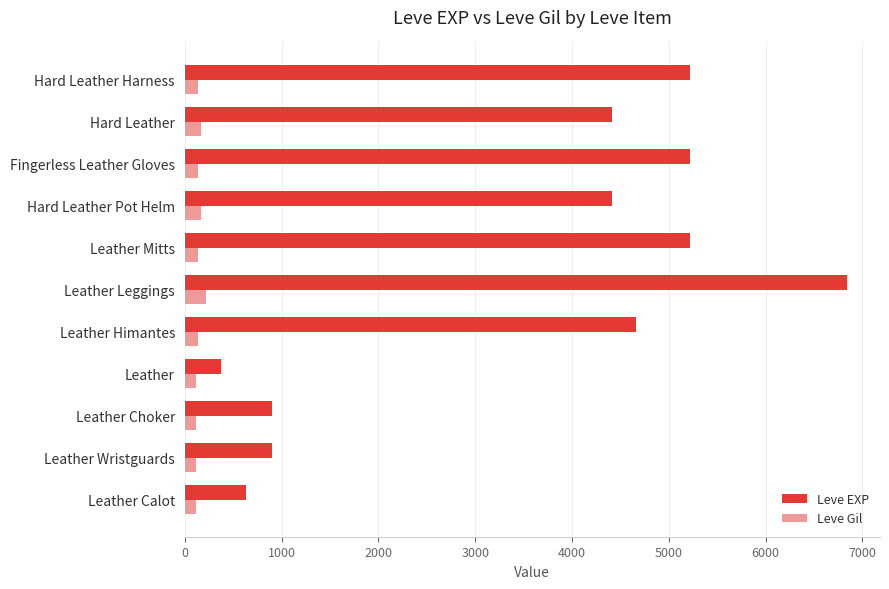

What is the sum of all Leve Gil values?

1572